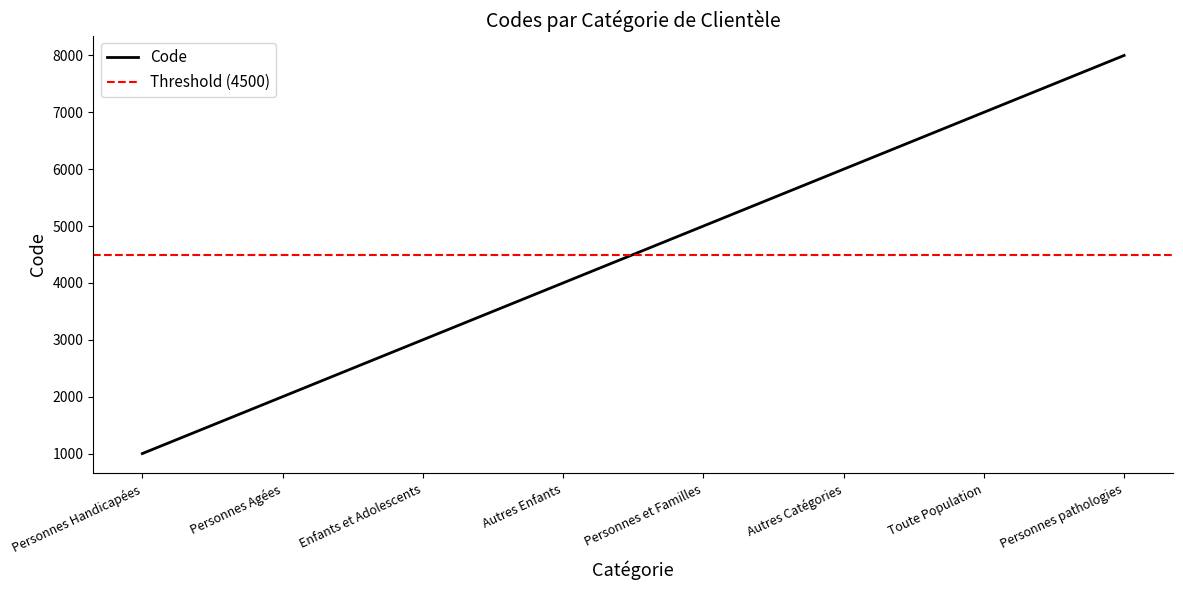

Which category has the highest value across all series?

Personnes pathologies